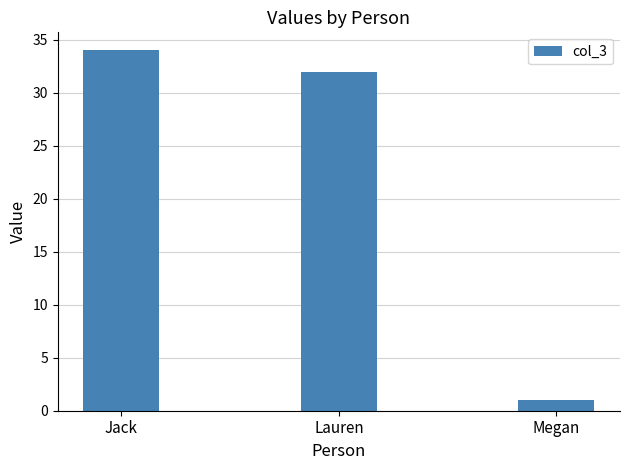

Is it true that the value at Lauren is 32?

True